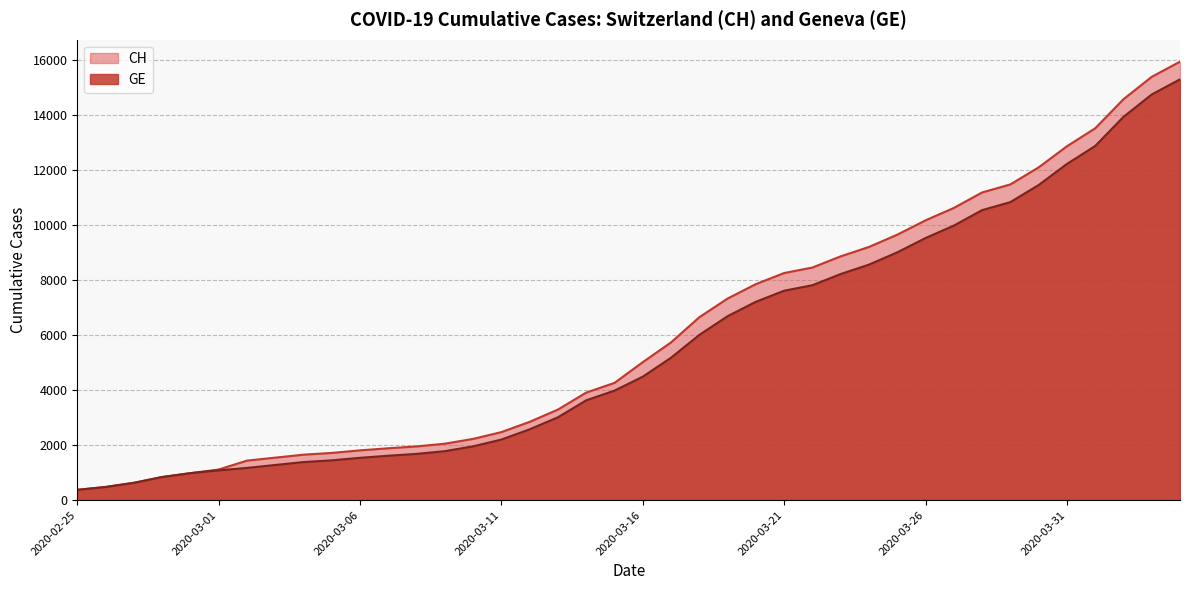

What is the value of the CH point at the 6th from the left?

1113